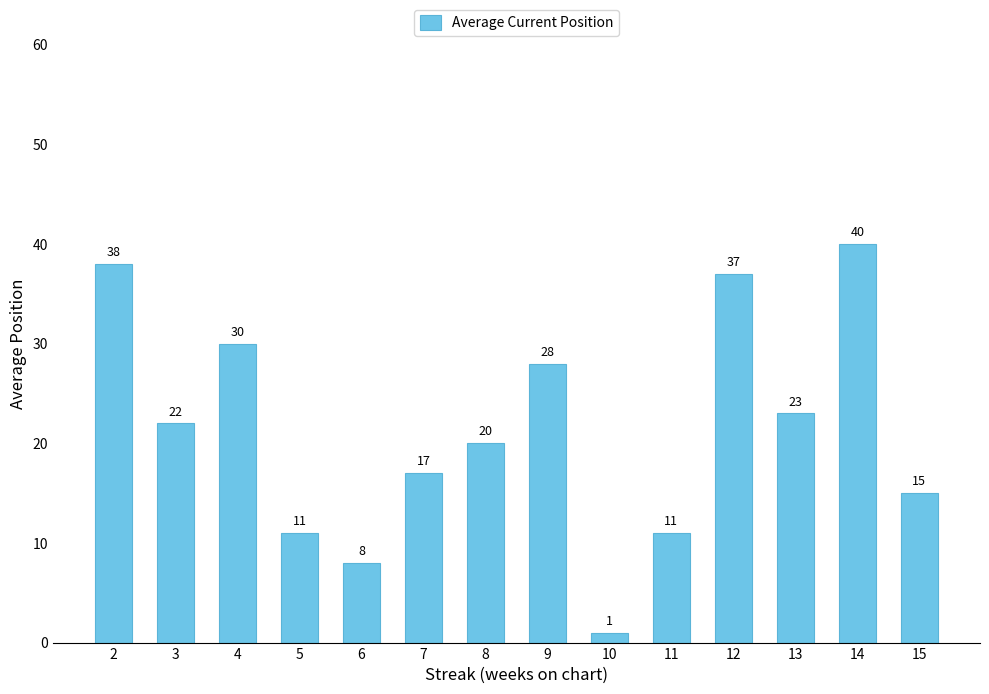

True or false: the data shows 28 at 9.

True